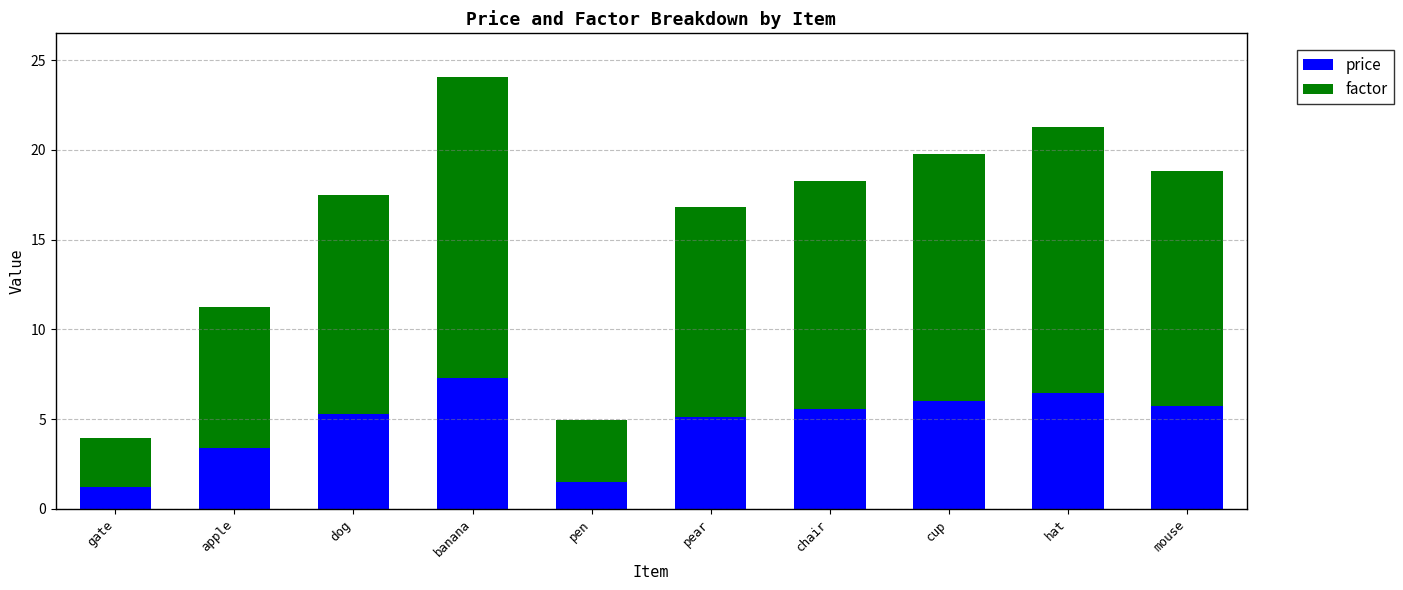

Is it true that price equals 5.3 at apple?

False